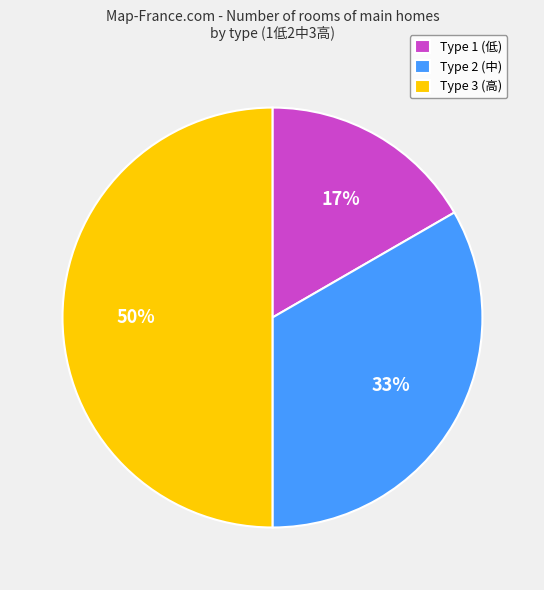

What percentage is the Type 2 (中) slice, to the nearest percent?

33%